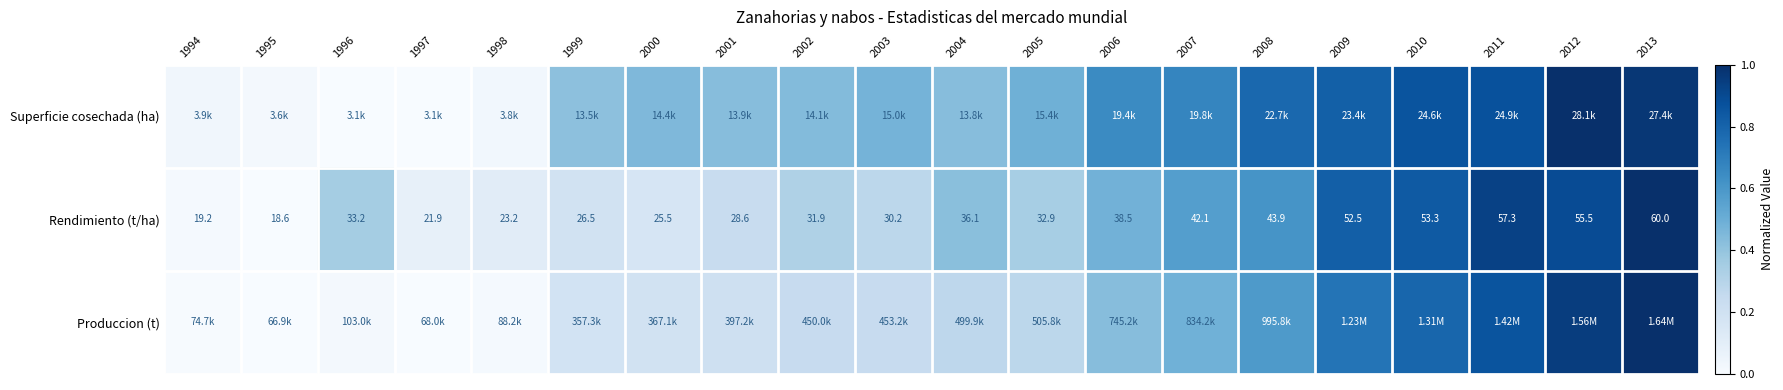

What is the highest value of the Superficie cosechada (ha) series?

1.0